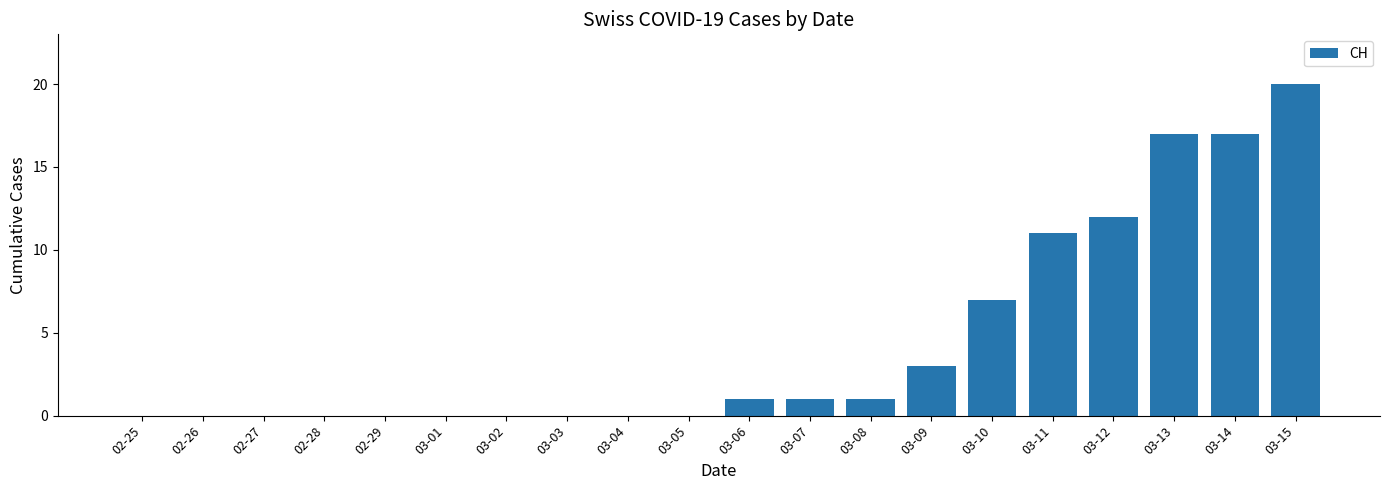

True or false: the data shows 5 at 03-09.

False